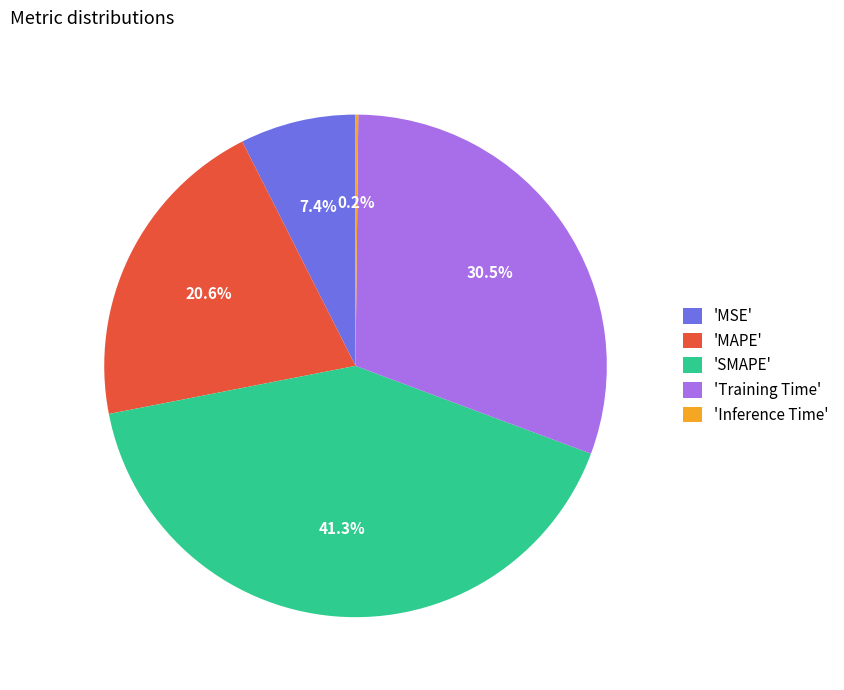

Which has a higher value, 'MSE' or 'SMAPE'?

'SMAPE'